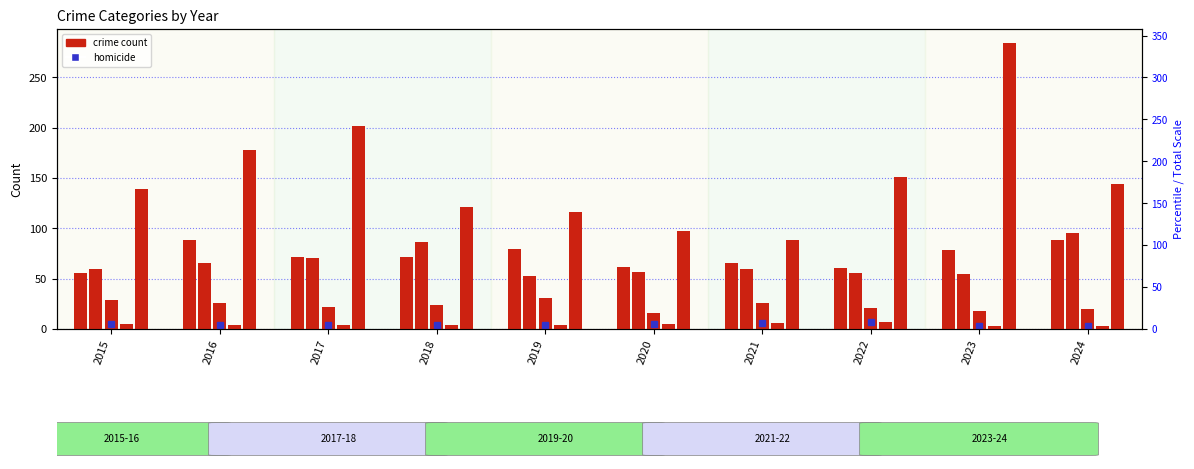

True or false: Criminal Sexual Assault has a value of 42 at 2019.

False